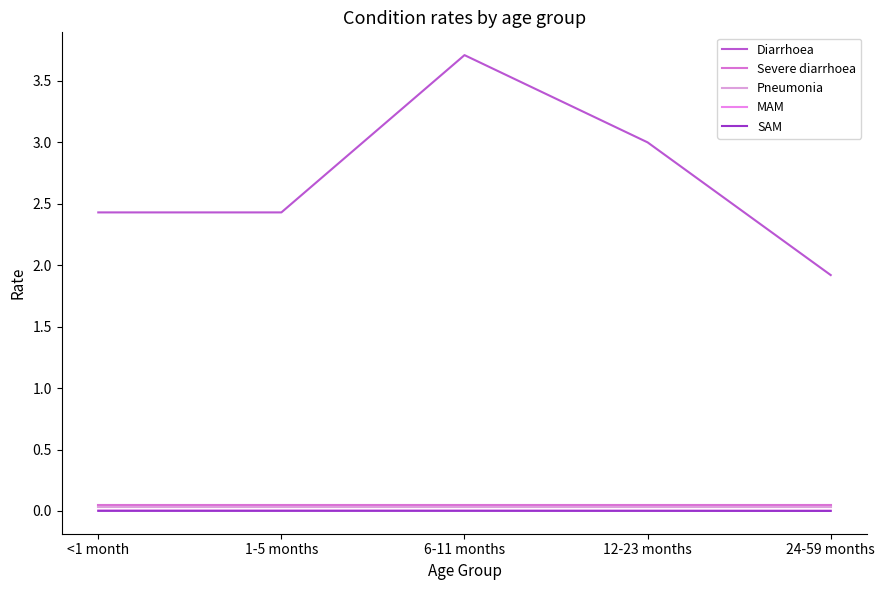

What is the spread (max minus min) of values at 1-5 months?

2.4